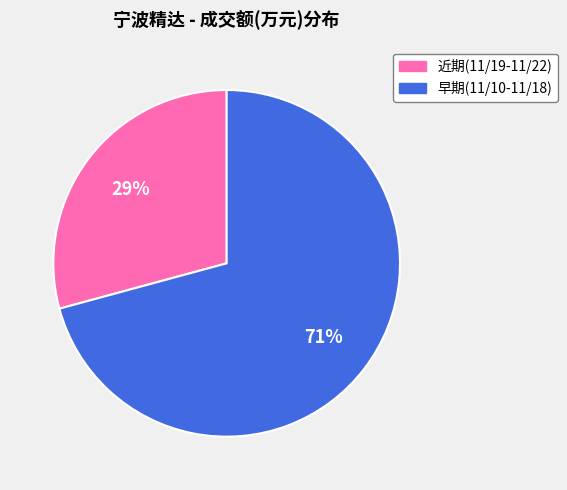

Is there any slice that represents more than half of the pie?

Yes